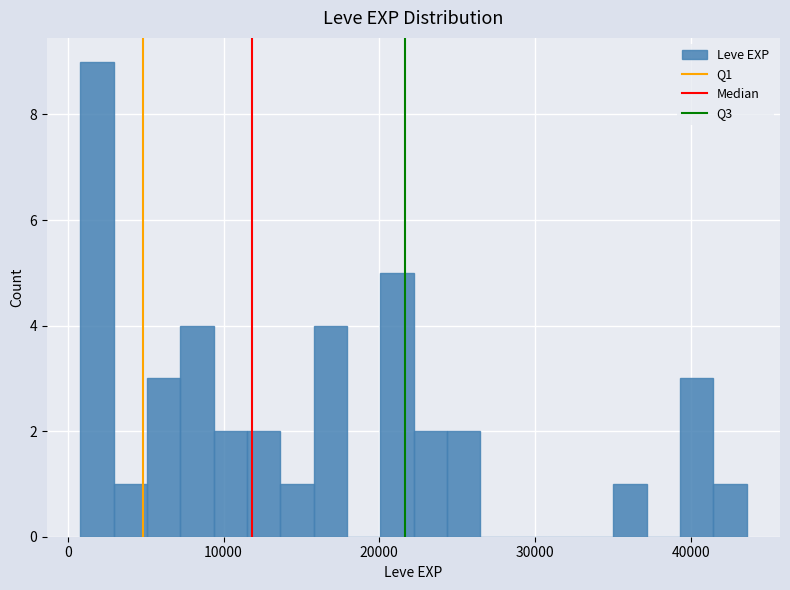

Around what value on the x-axis is the tallest bar? Give the approximate position of its centre, as read against the axis.

2000